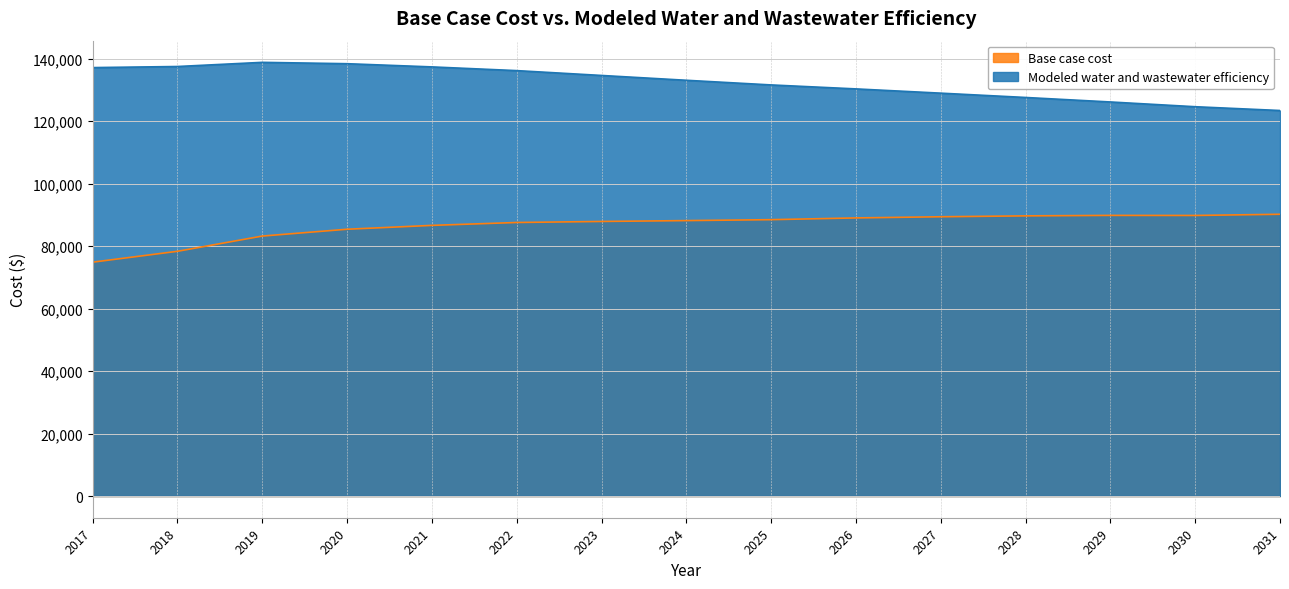

Between 2017 and 2031, which series saw the biggest shift?

Base case cost